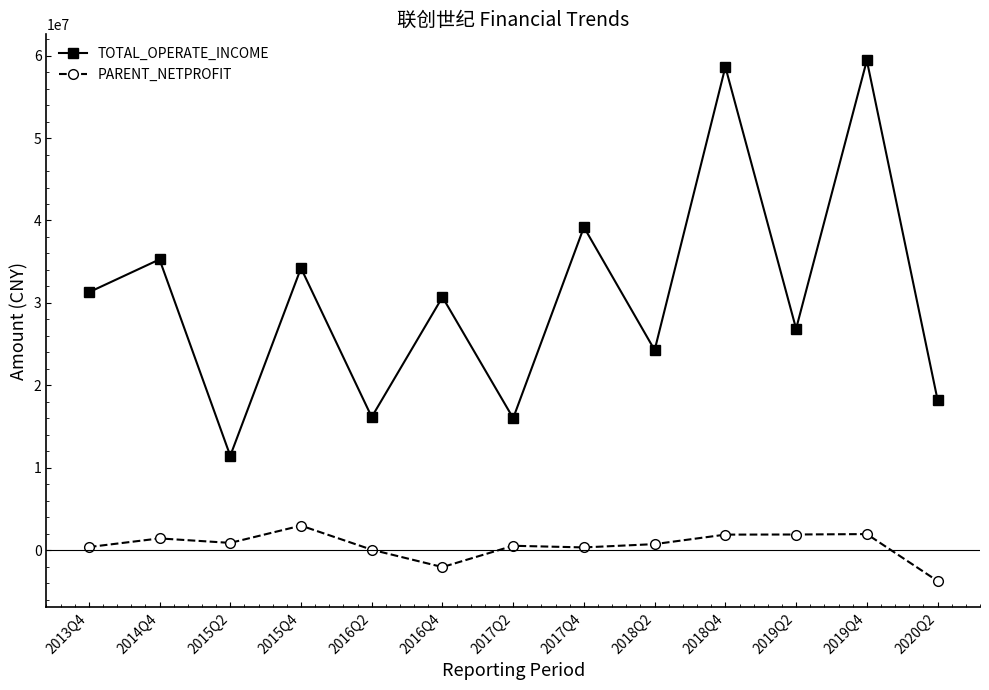

Which series has the widest spread of values?

TOTAL_OPERATE_INCOME